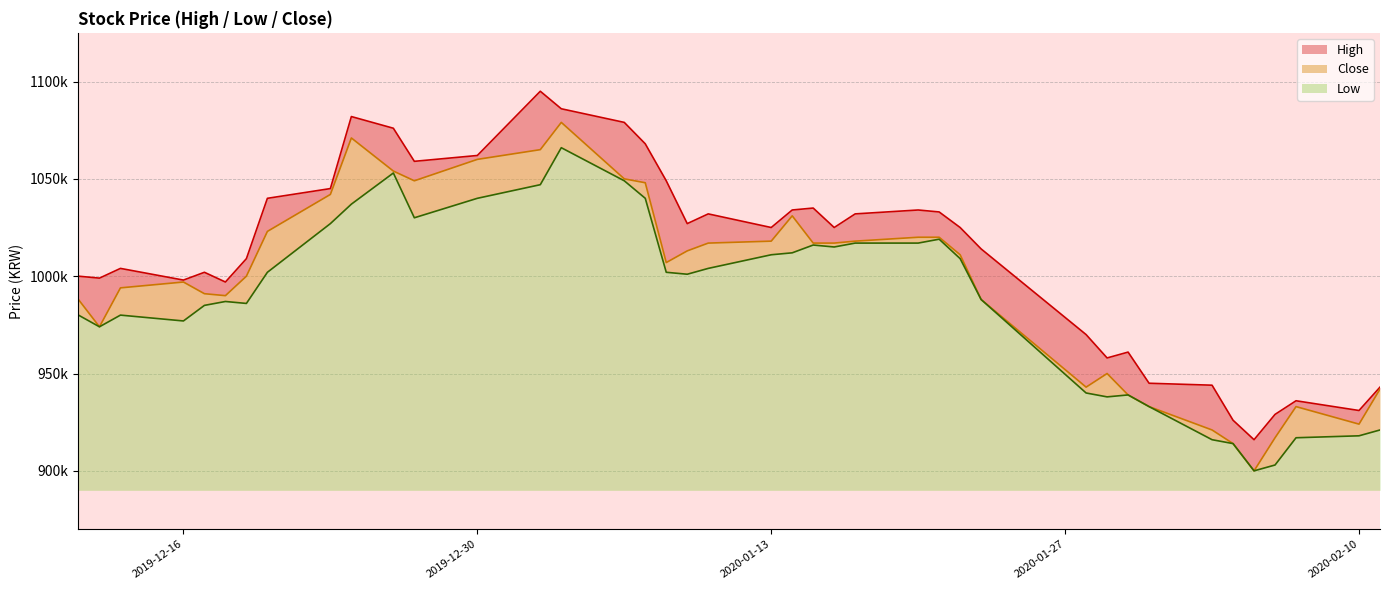

What is the difference between the maximum and minimum values in the High series?

179000